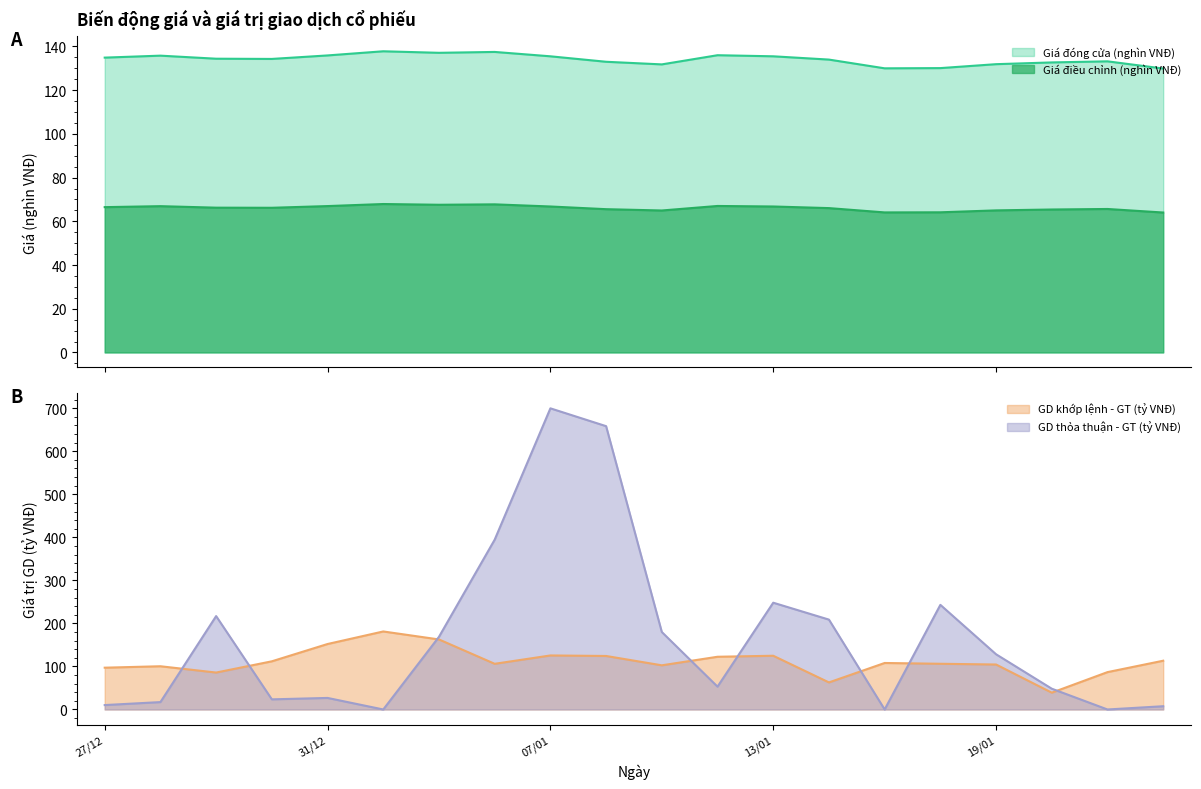

What is the average value of the Giá điều chỉnh (nghìn VNĐ) series?

66.1